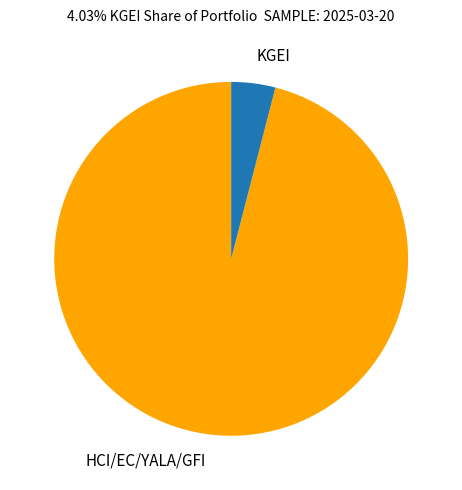

Which slice is the smallest?

KGEI